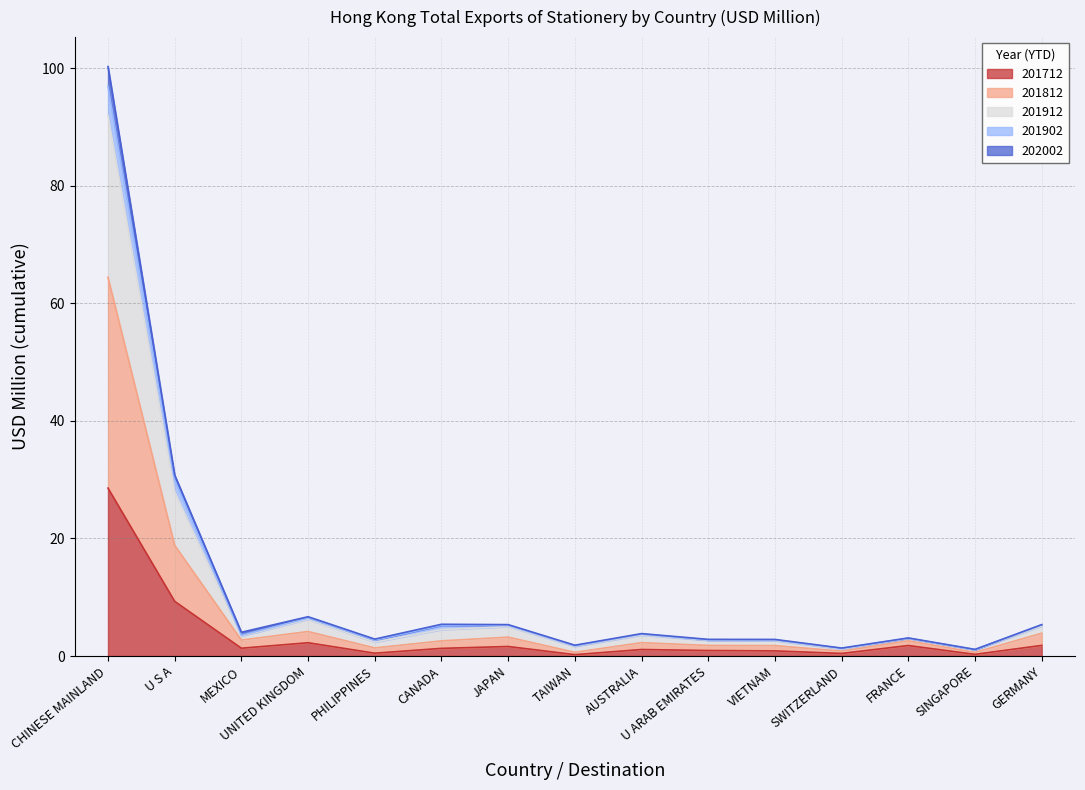

What value does the 201912 series have at PHILIPPINES?

2.7